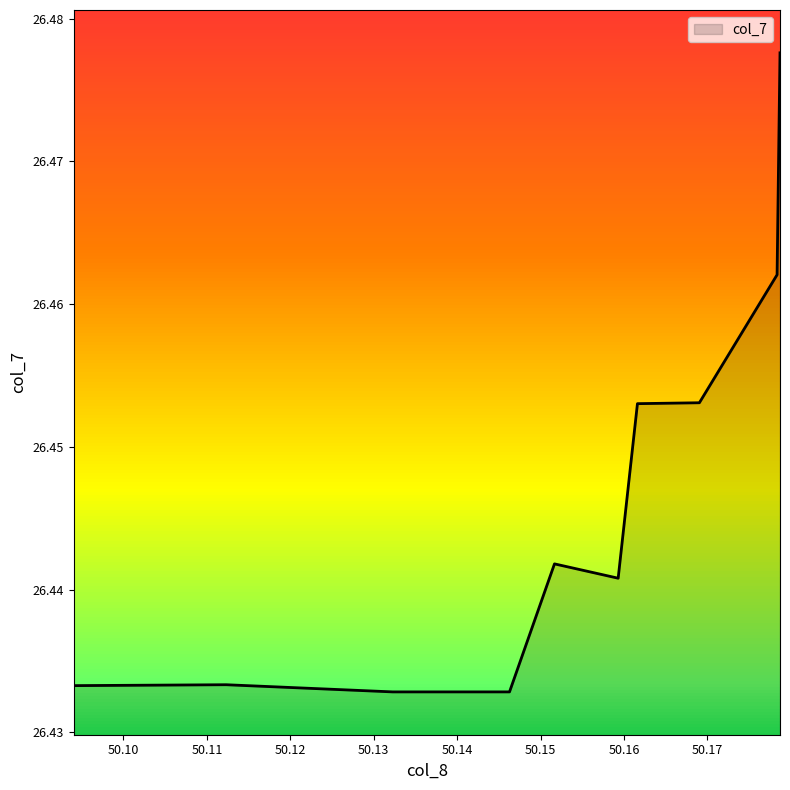

How many lines are shown in the chart?

1